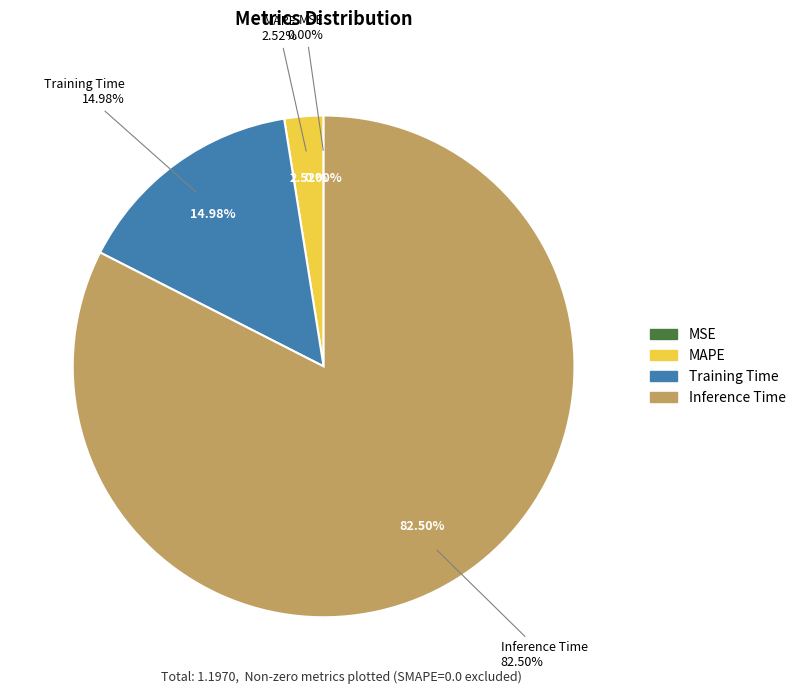

The SMAPE slice represents 1% of the pie. True or false?

False